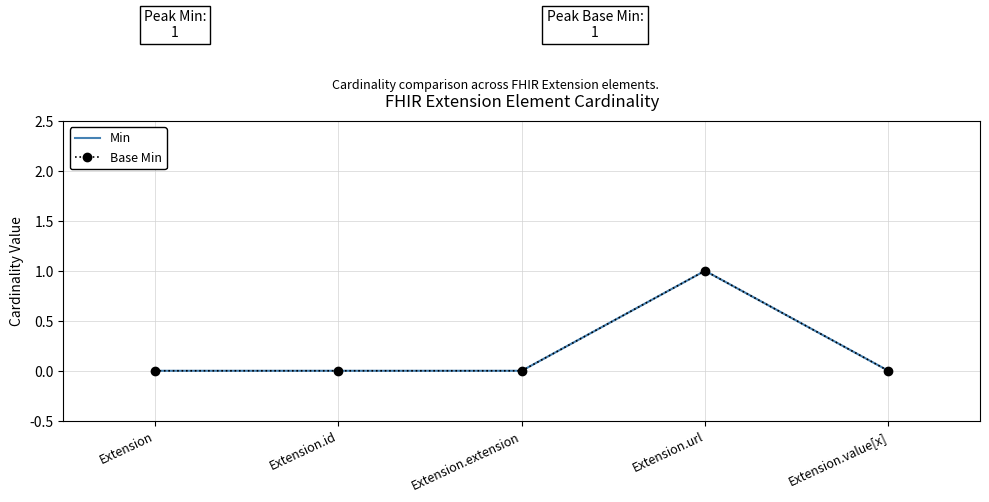

List the labels in order of Base Min value, largest first.

Extension.url, Extension, Extension.id, Extension.extension, Extension.value[x]